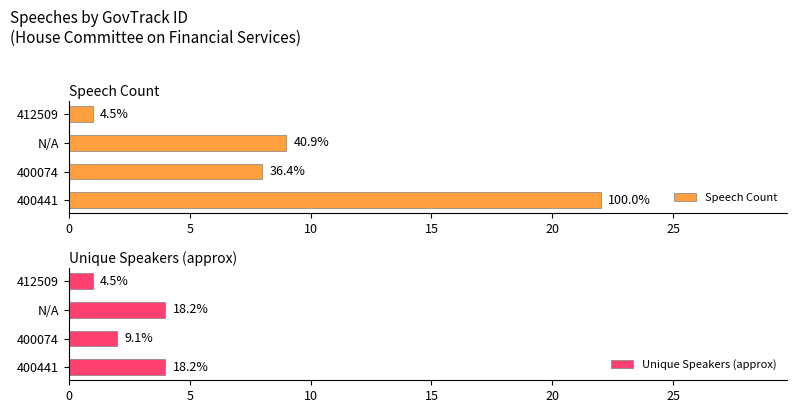

How many series are shown in this chart?

2